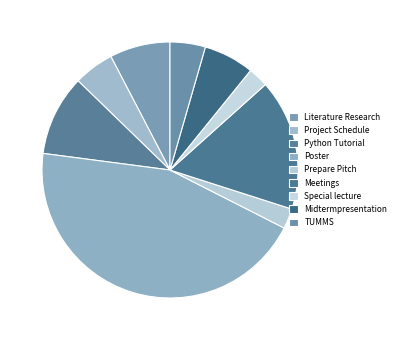

Does TUMMS represent more than half of the total?

No